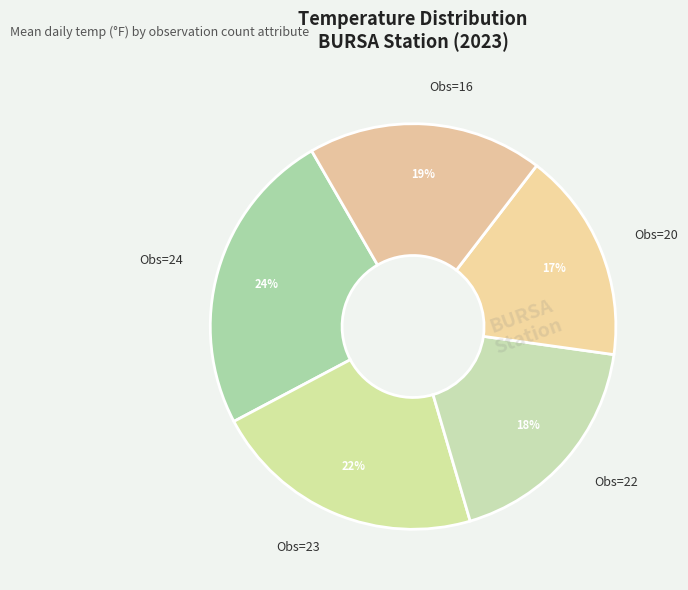

To the nearest percent, what portion does Obs=16 represent?

19%